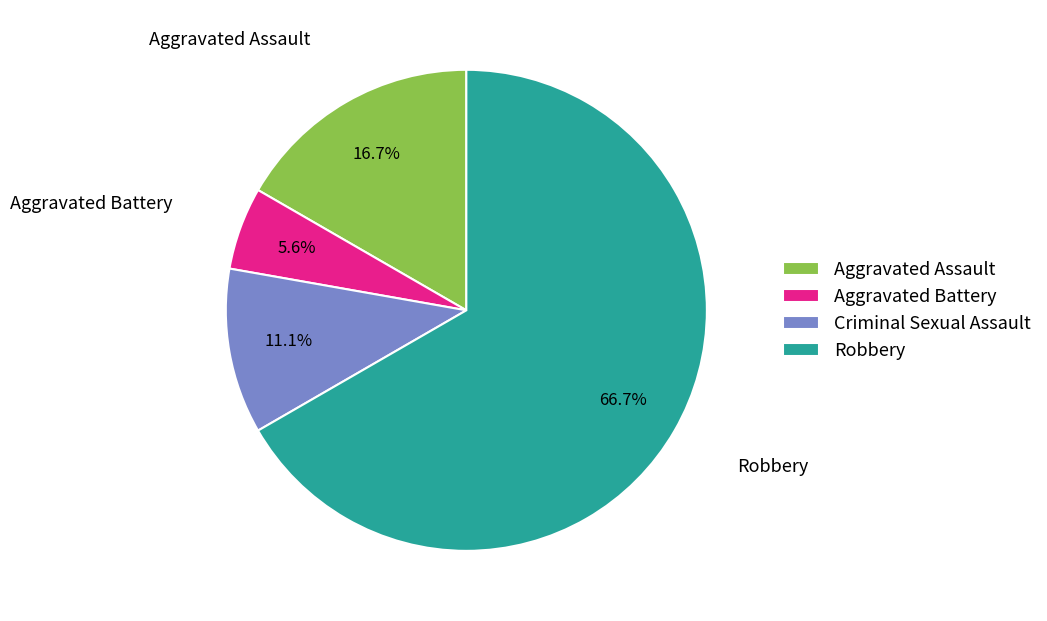

To the nearest percent, what portion does Aggravated Assault represent?

17%